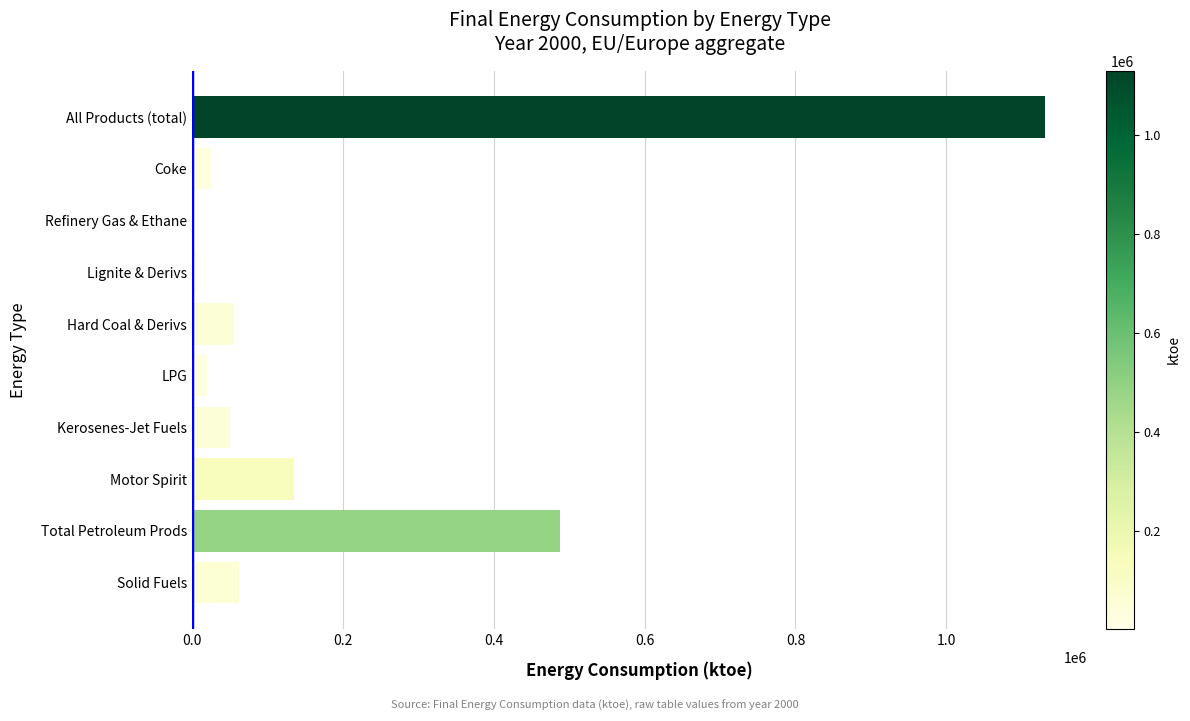

What is the sum of all values?

1976161.9